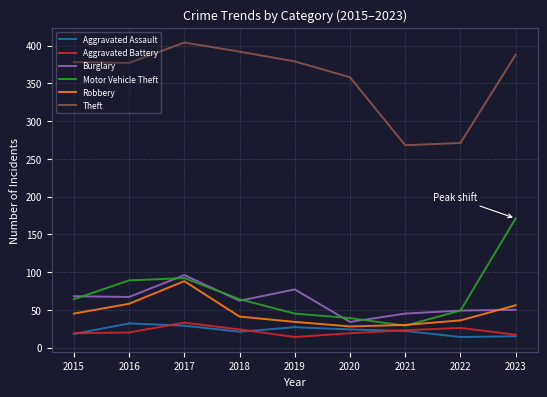

What is the approximate value of Burglary at 2016?

67